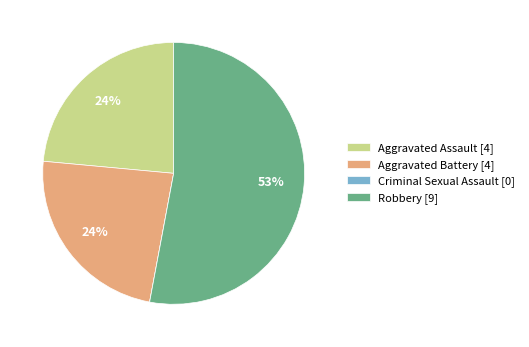

Combined, do Aggravated Assault and Robbery account for over 50%?

Yes